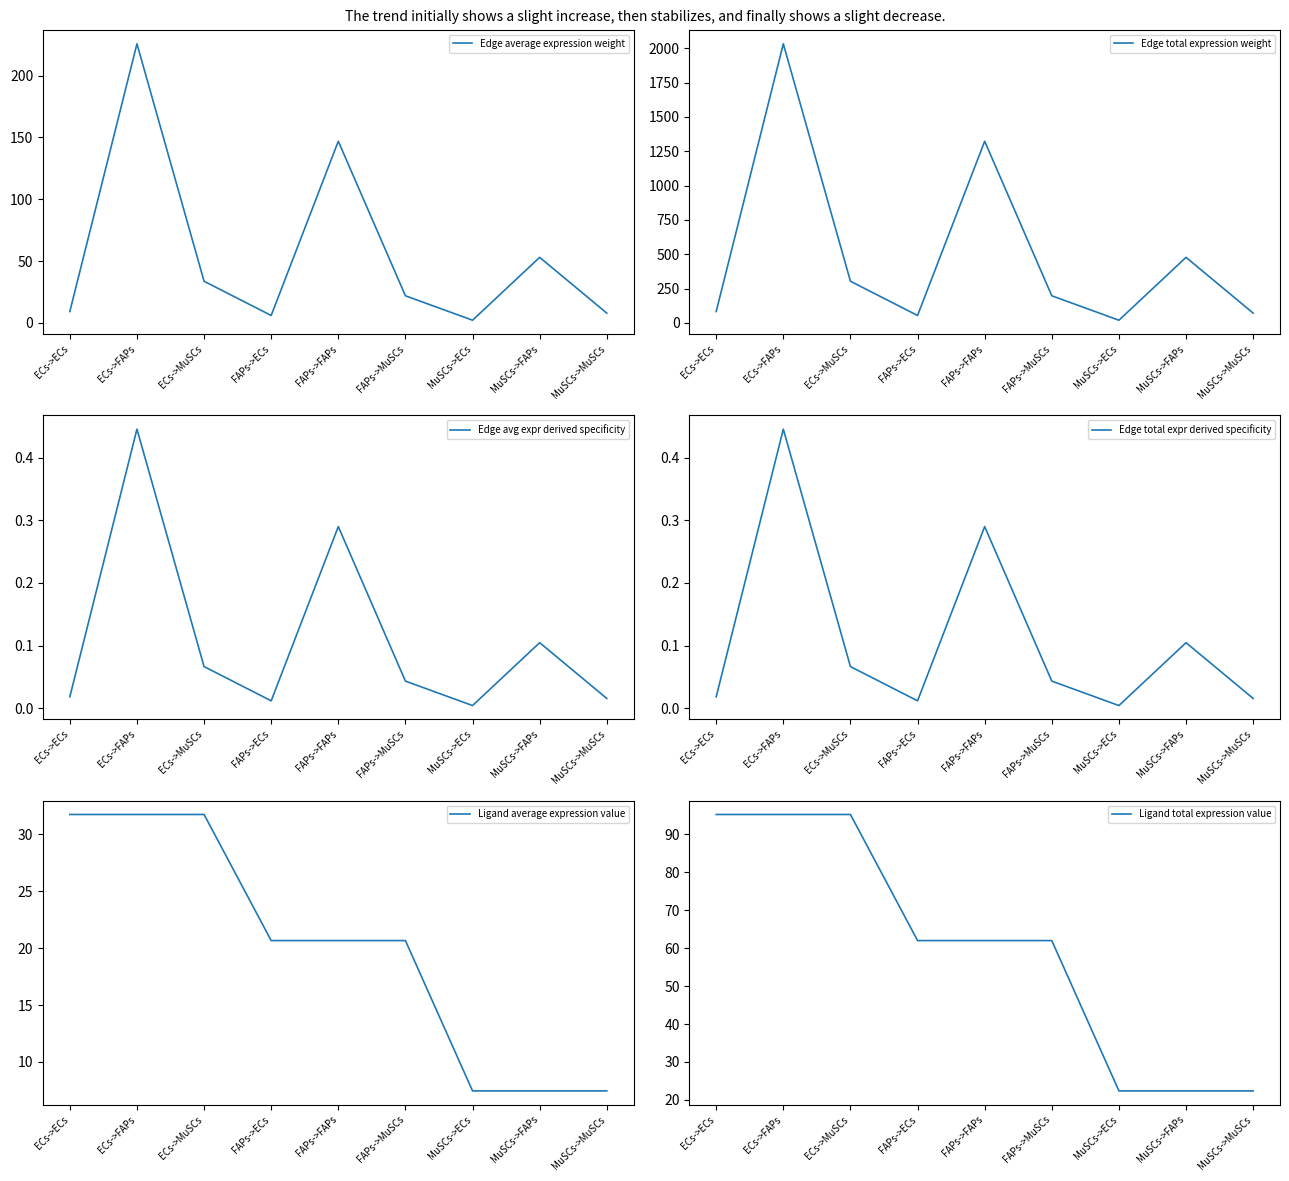

At how many categories does at least one series exceed 648?

2